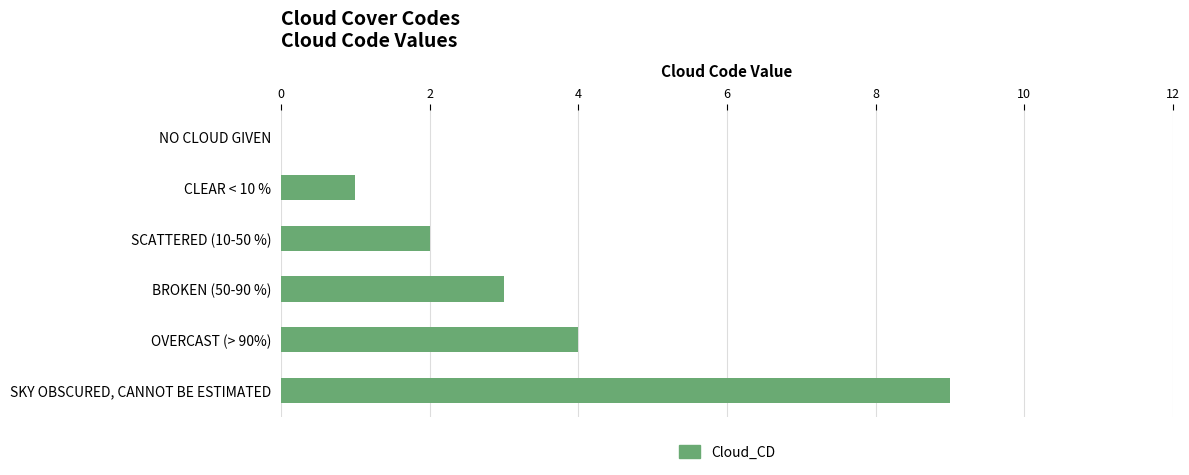

Count the number of categories in the chart.

6